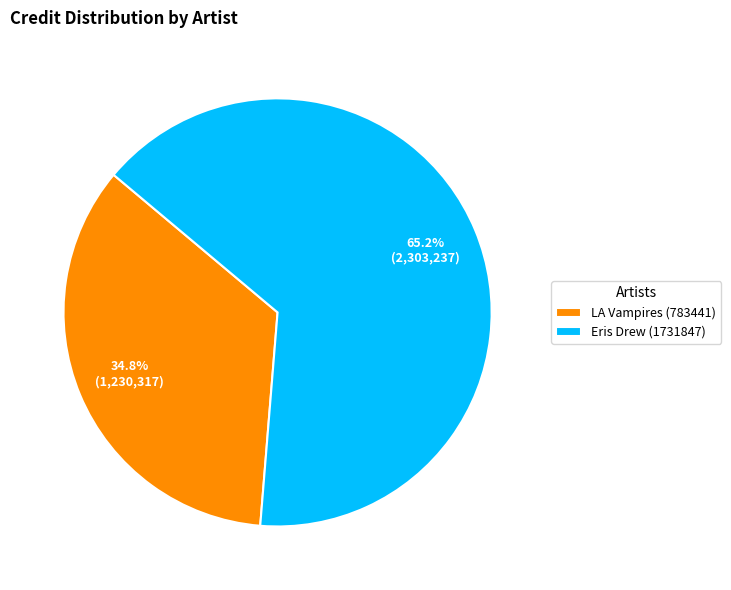

The Eris Drew (1731847) slice represents 55% of the pie. True or false?

False